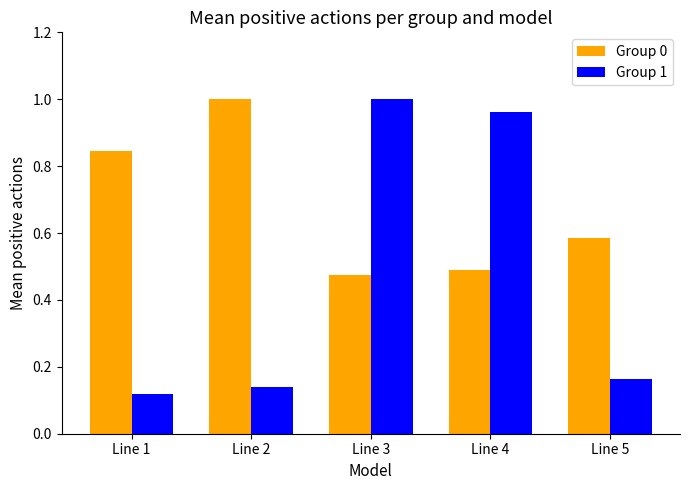

How many bars are there in each group?

2